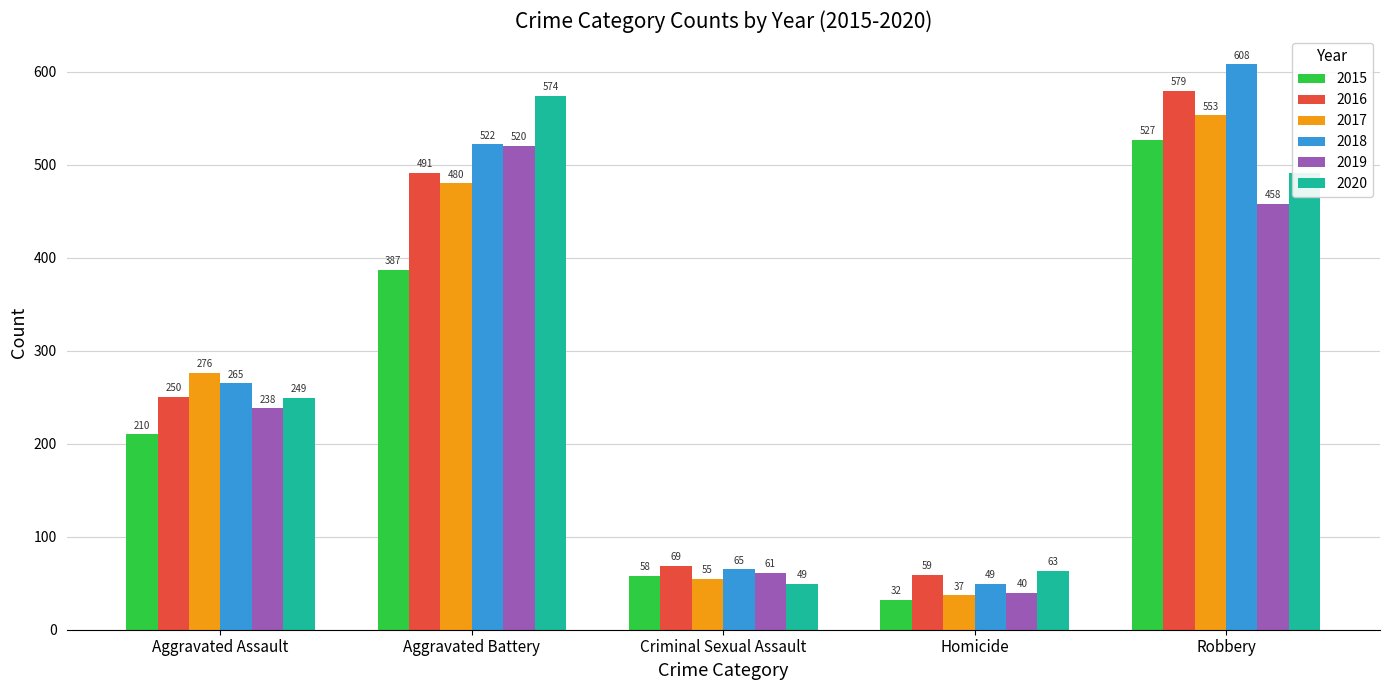

What is the smallest value displayed?

32